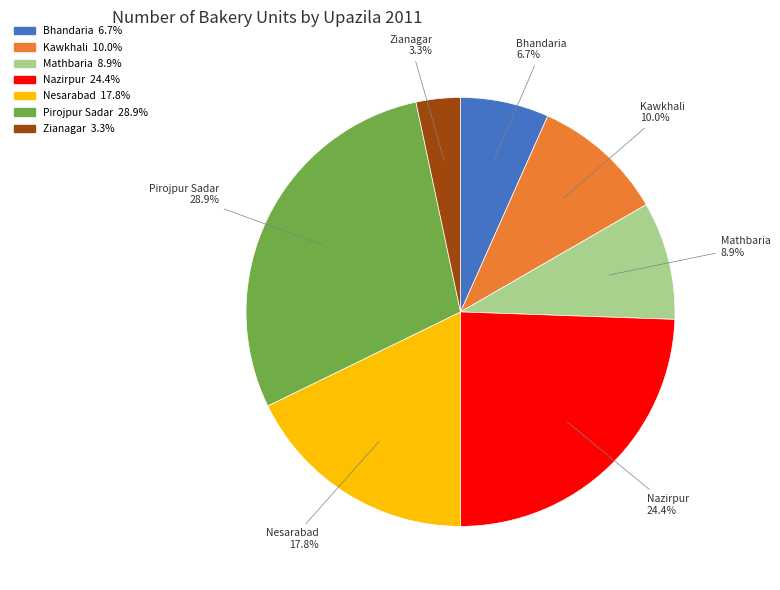

Which category has the smallest portion of the pie?

Zianagar